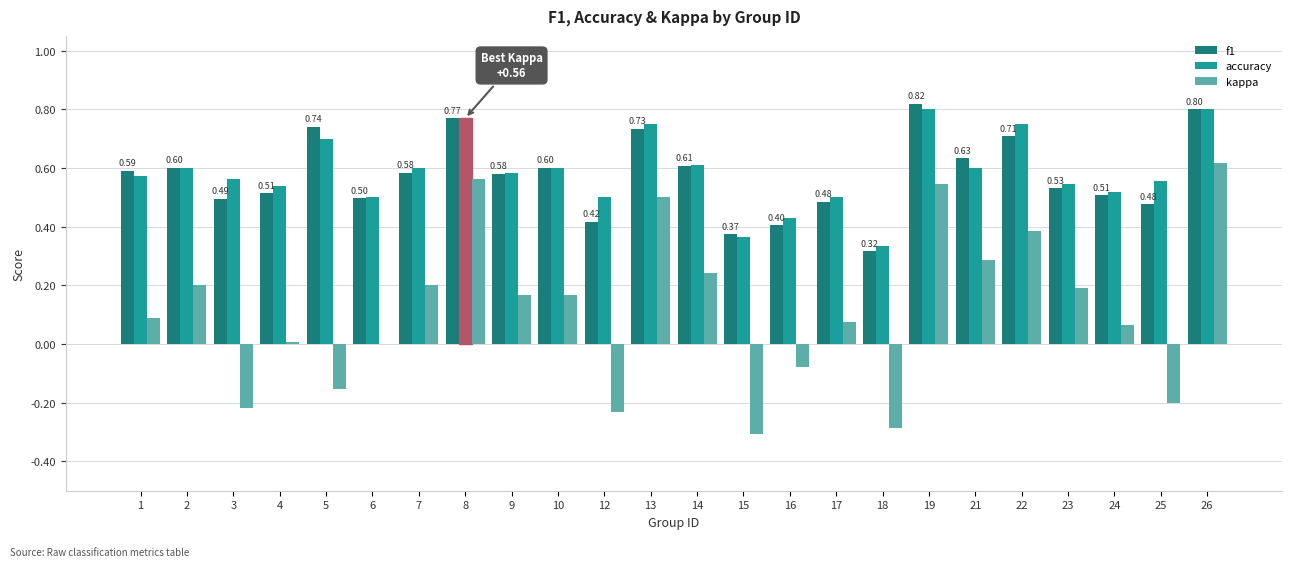

Which series has the widest spread of values?

kappa